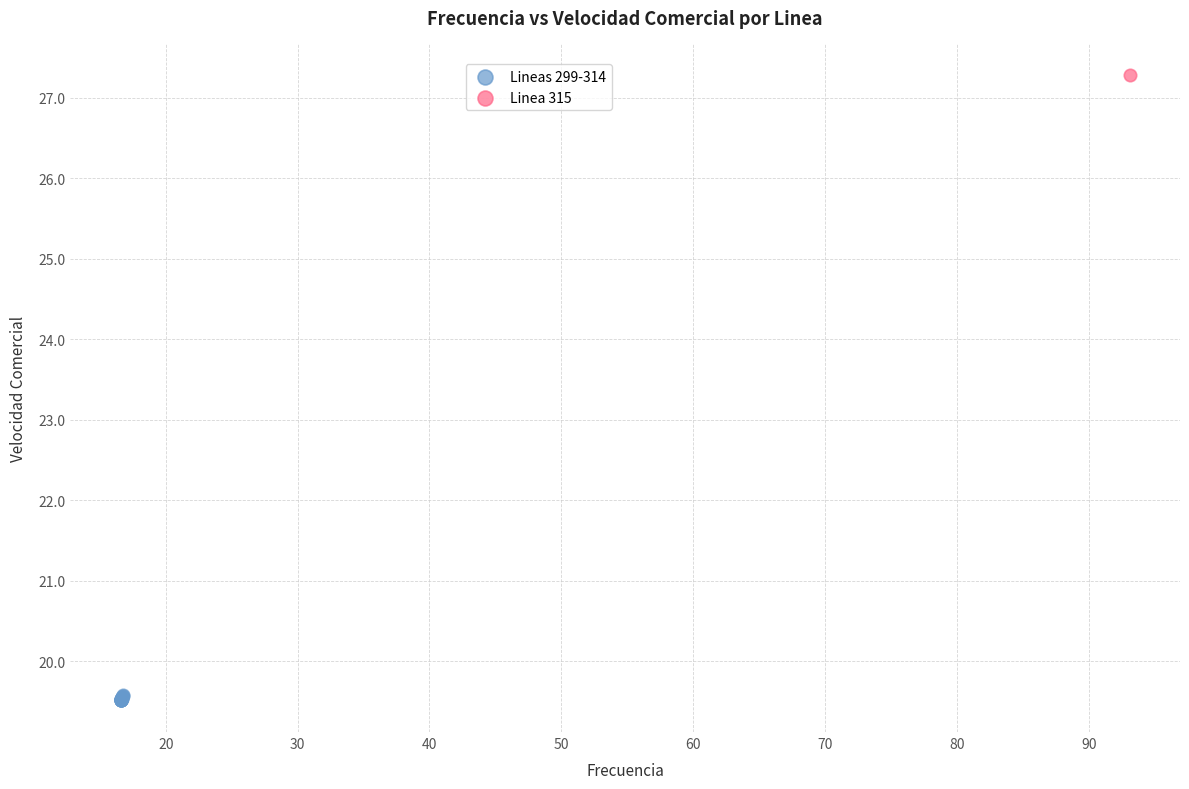

What are all the series names shown in the legend?

Lineas 299-314, Linea 315